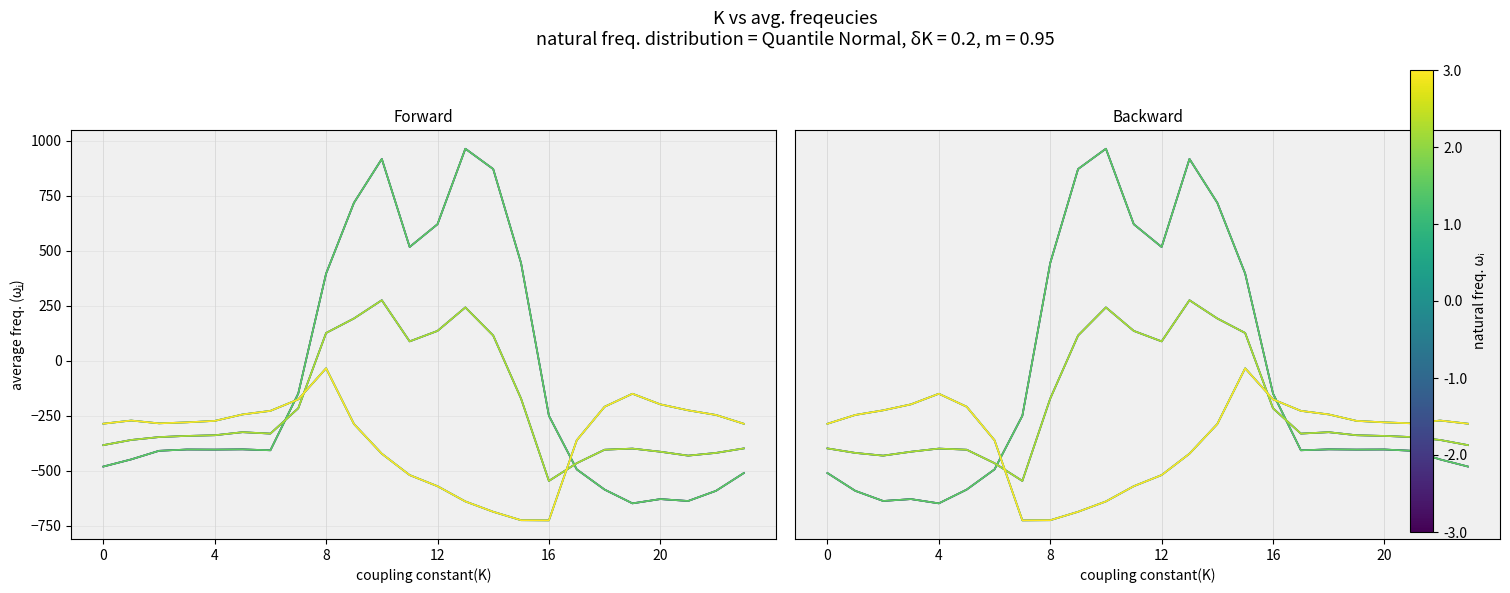

What is the maximum value for 0.1?

274.1